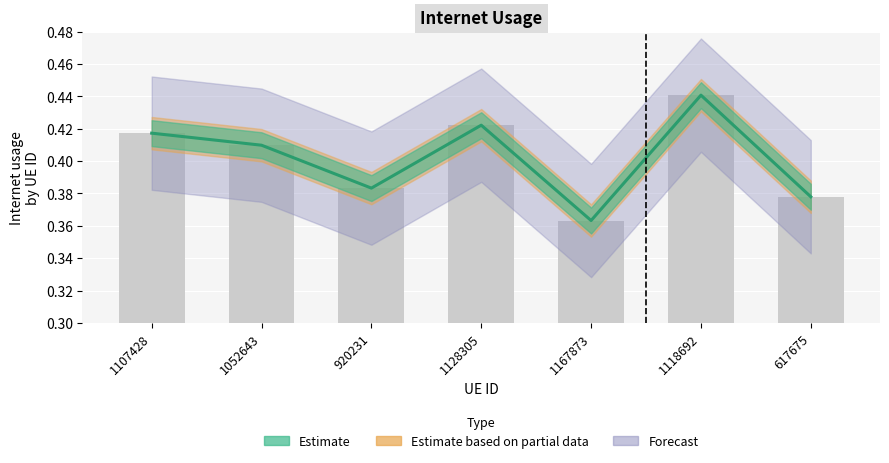

Is it true that the value at 617675 is 0.3?

False